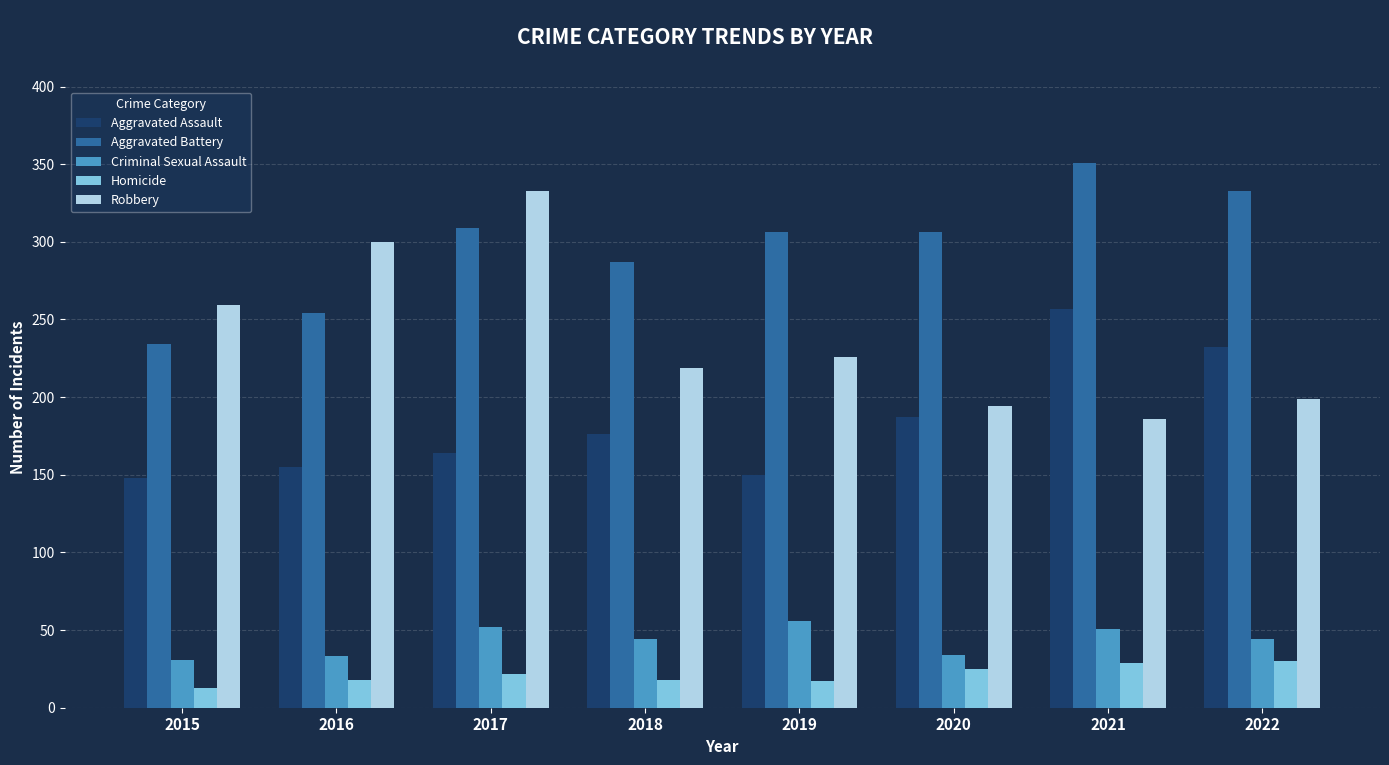

What are all the series names shown in the legend?

Aggravated Assault, Aggravated Battery, Criminal Sexual Assault, Homicide, Robbery